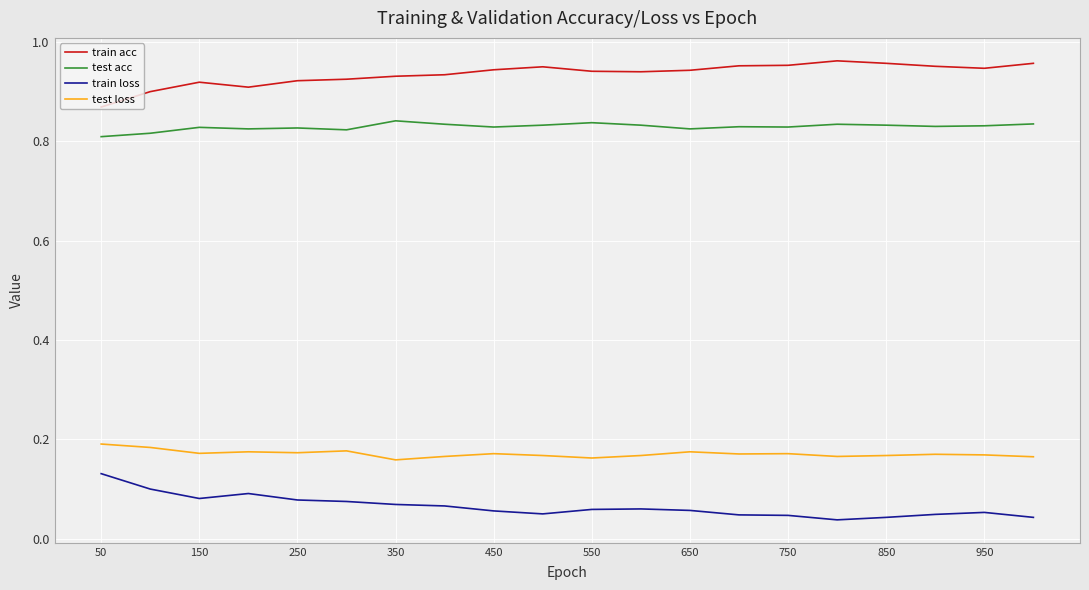

Rank the series by their maximum value, from highest to lowest.

train acc, test acc, test loss, train loss